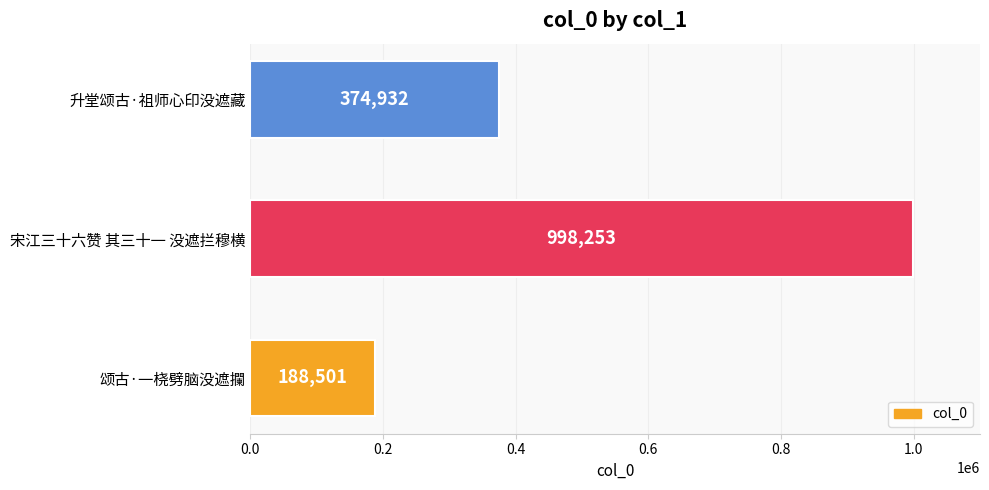

How many bars are there in total?

3